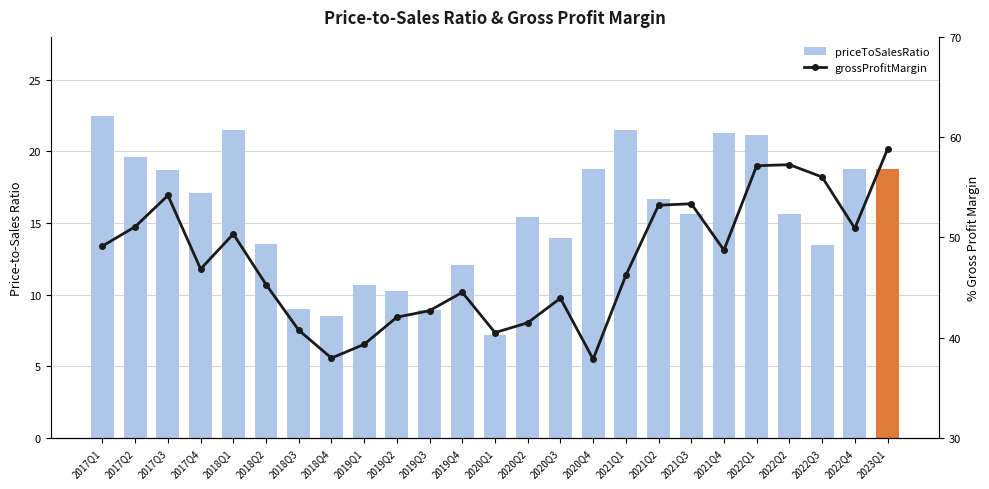

List the series in order of their overall mean, lowest first.

priceToSalesRatio, grossProfitMargin